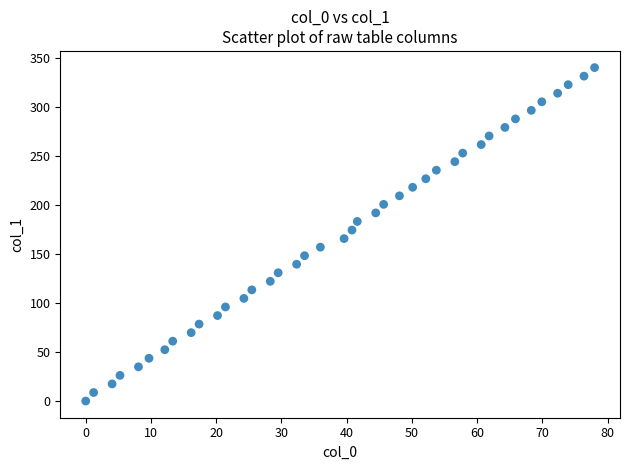

What is the range of X values (max minus min)?

78.0